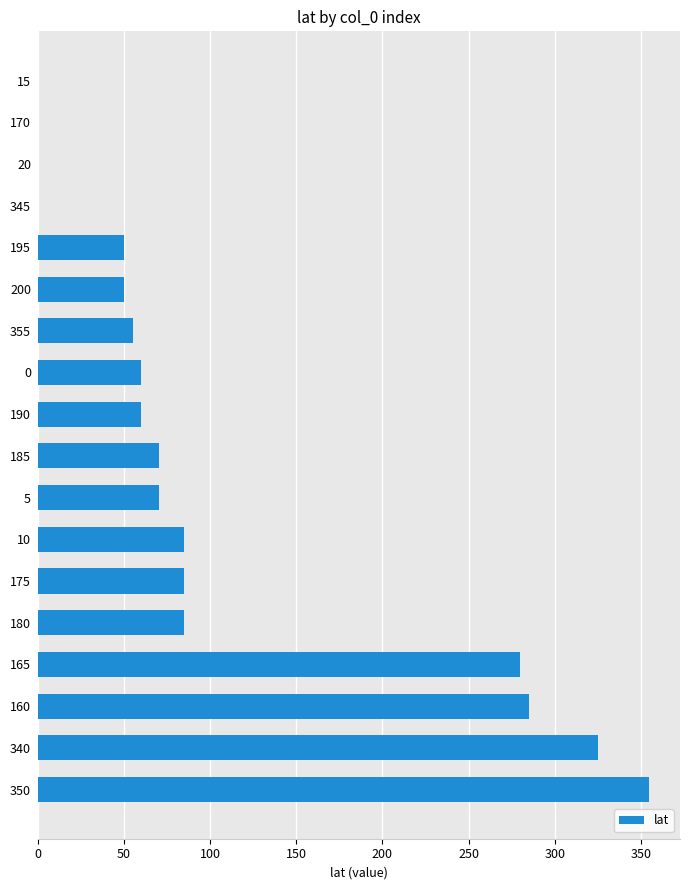

How many categories are shown in the chart?

18